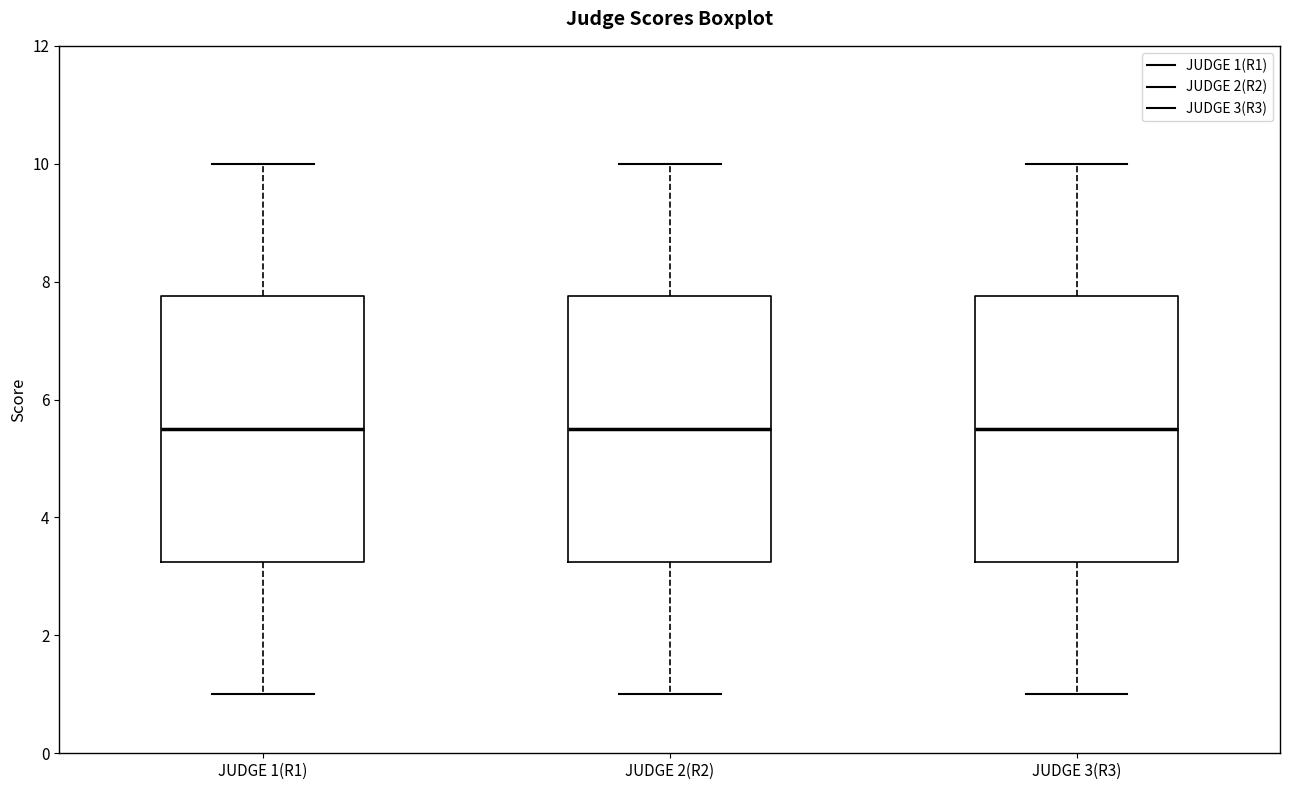

Reading left to right, transcribe this box plot: for each box, give where its median line is, the range the box spans, and where its two whiskers end, as read against the y-axis. The values are not printed on the chart, so give them approximately, as read against the axis.

JUDGE 1(R1): median 5.6, box 3.2 to 7.8, whiskers 1.0 to 10.0
JUDGE 2(R2): median 5.6, box 3.2 to 7.8, whiskers 1.0 to 10.0
JUDGE 3(R3): median 5.6, box 3.2 to 7.8, whiskers 1.0 to 10.0